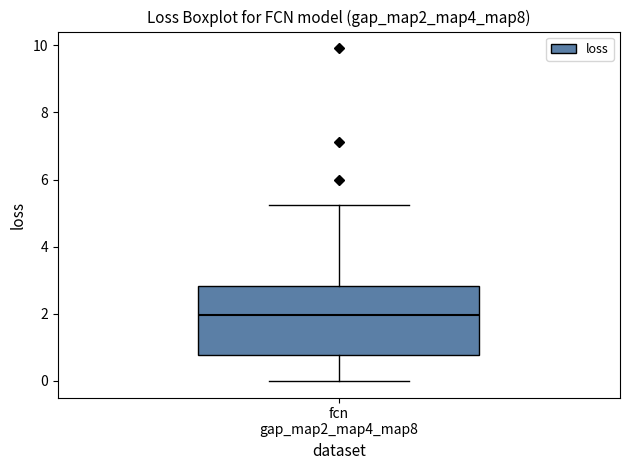

Where does the median line of the box for fcn gap_map2_map4_map8 sit on the y-axis? The values are not printed on the chart, so give them approximately, as read against the axis.

2.0